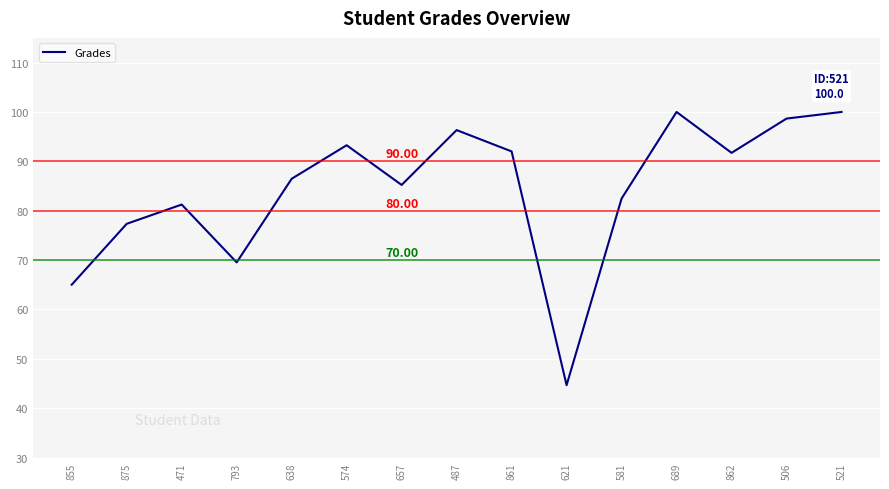

What is the difference between the values at 487 and 506?

2.3